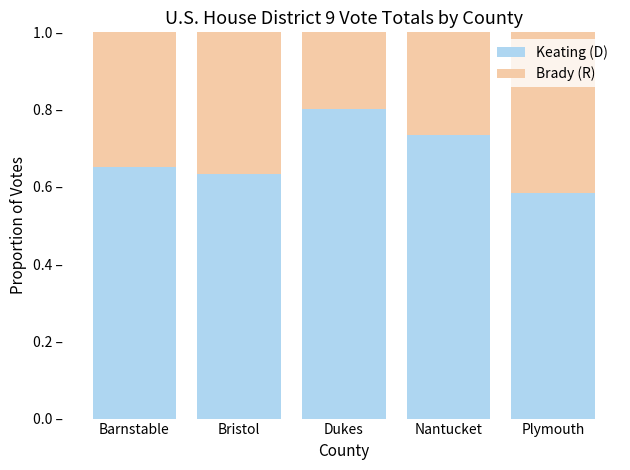

Rank the series by their maximum value, from lowest to highest.

Brady (R), Keating (D)